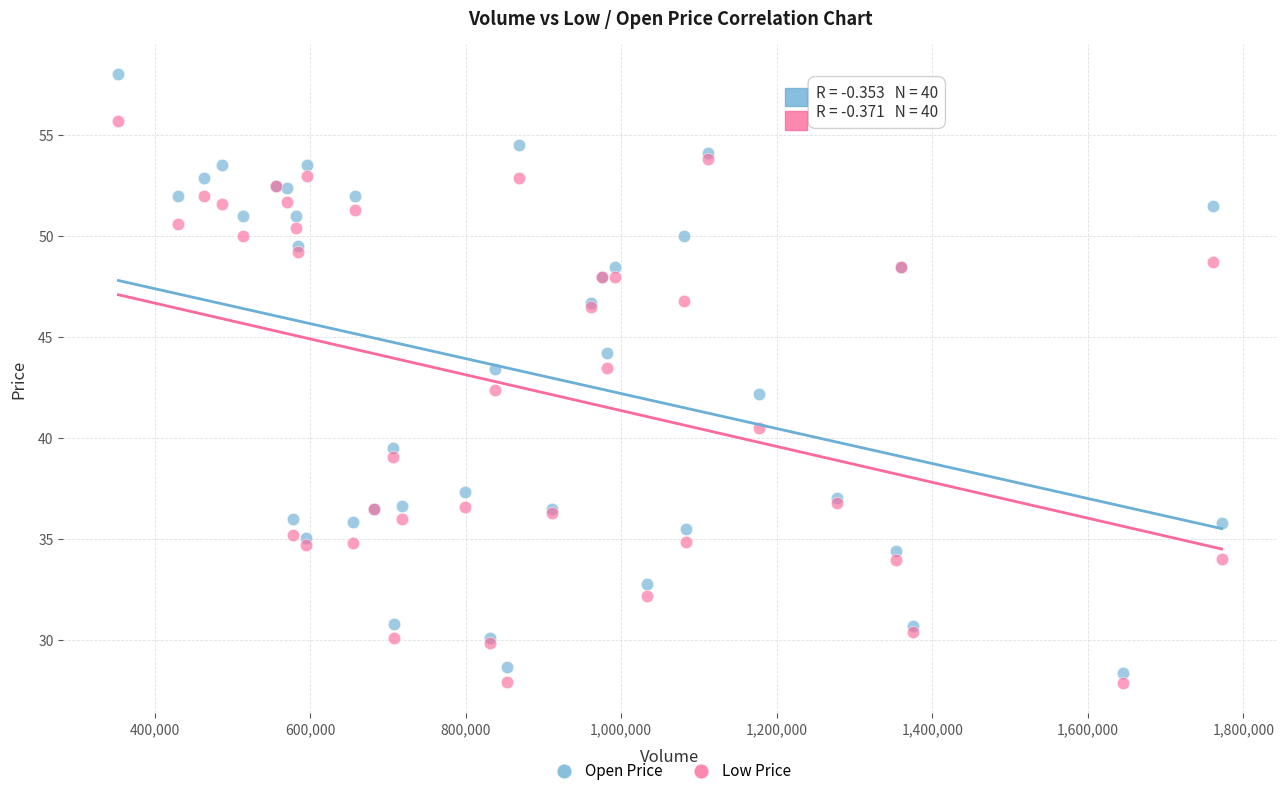

Which series contains the highest Y value?

Open Price